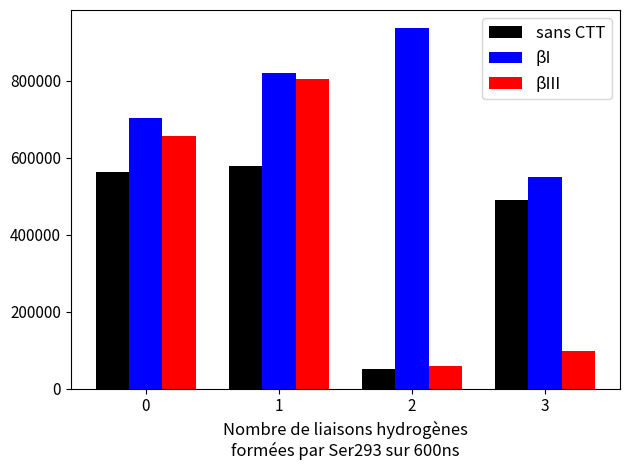

What is the sum of the βI values at 0 and 1?

1523605